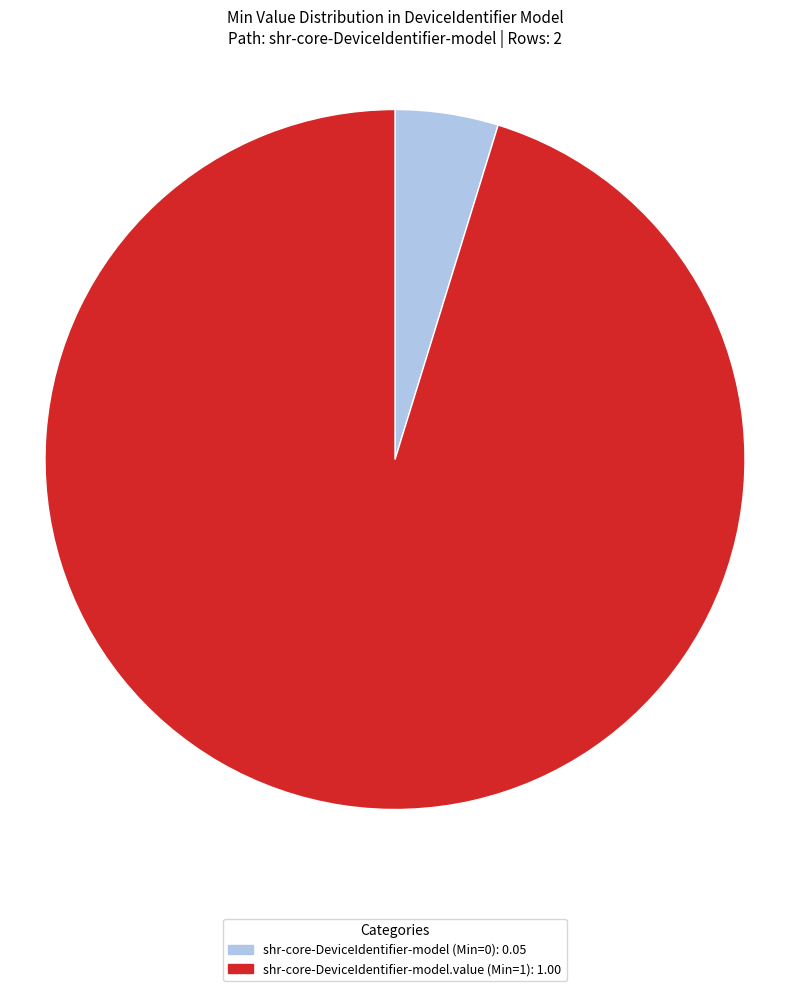

How many segments does this pie chart have?

2